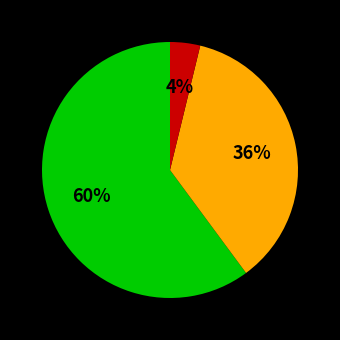

To the nearest percent, what is the difference between the largest and smallest slice percentages?

56%